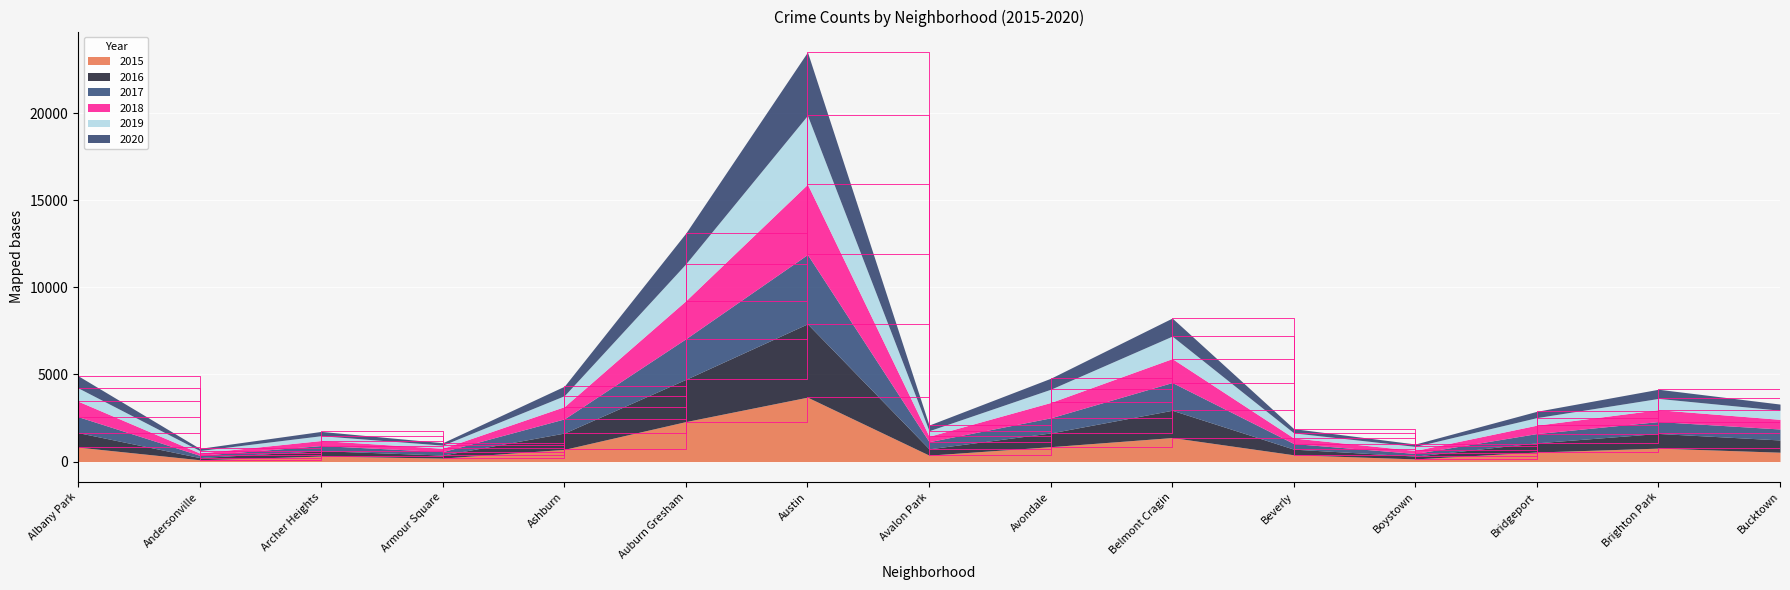

Which category has the lowest value in the 2018 series?

Andersonville